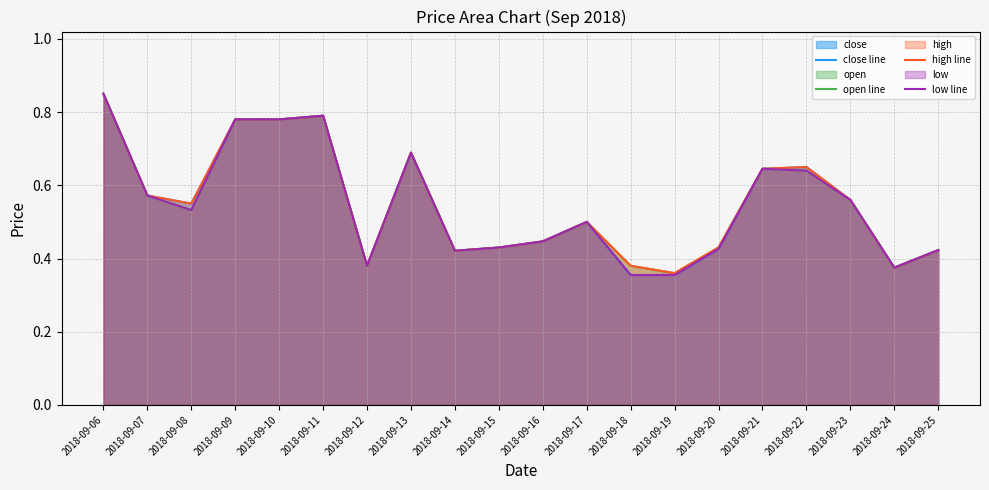

How many categories are shown in the chart?

20